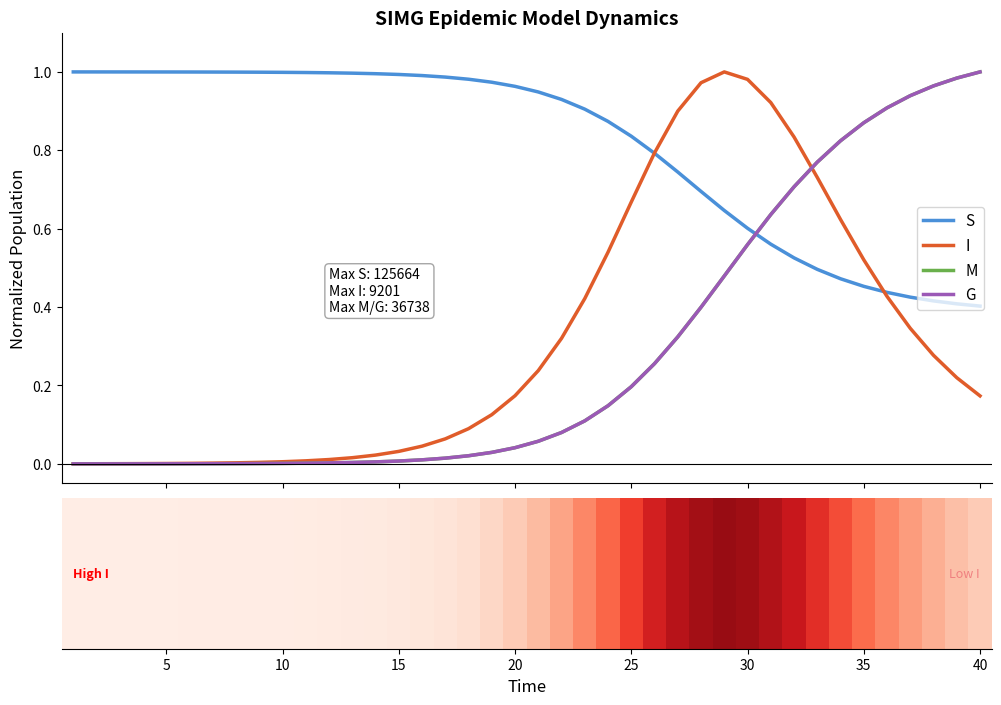

How many groups of bars are there?

40